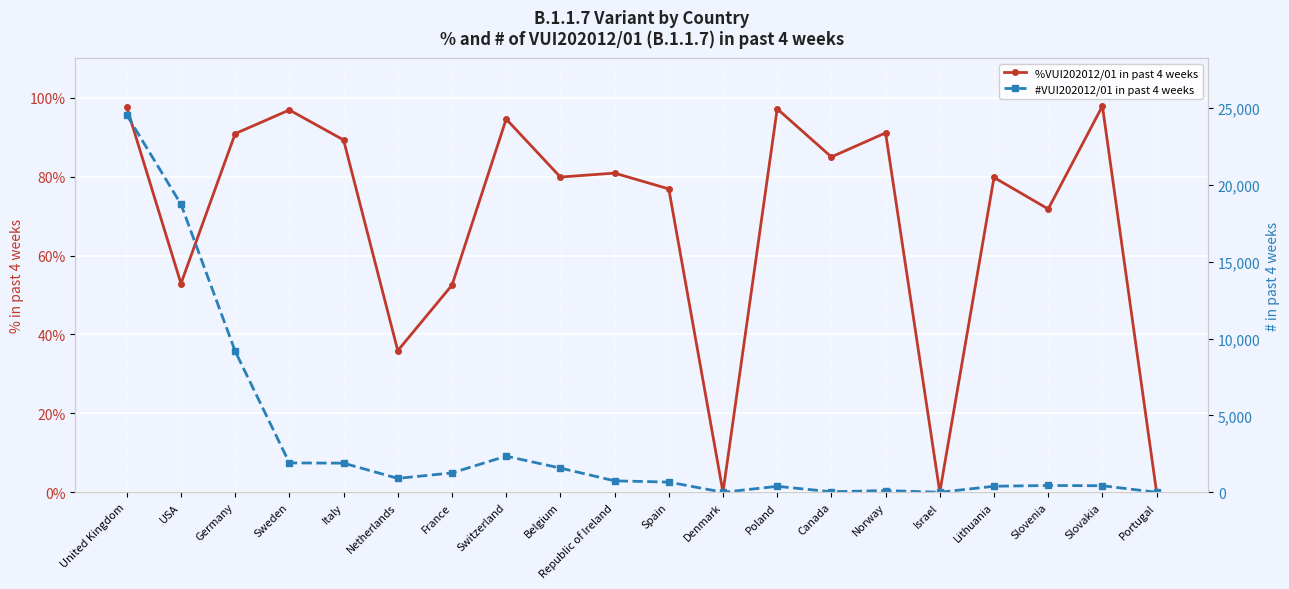

What is the label of the 19th point from the left?

Slovakia